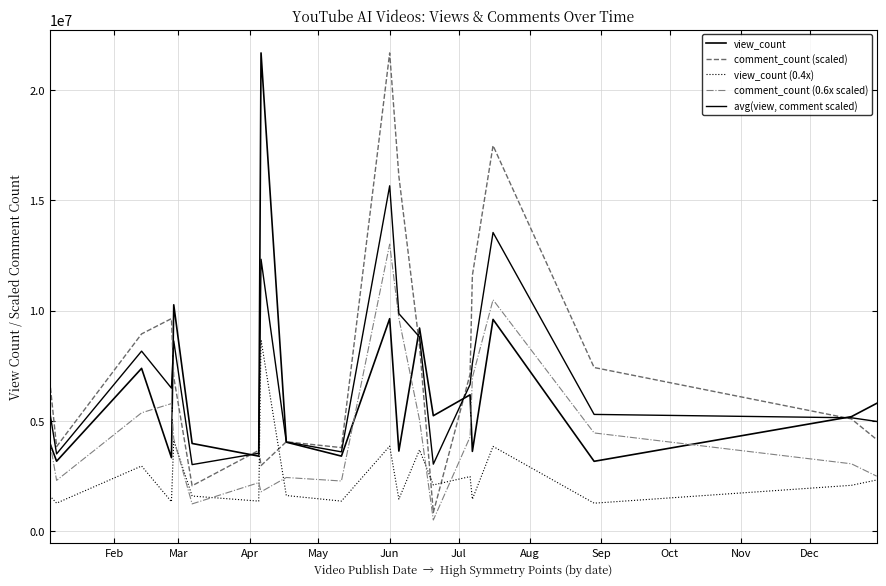

Does the chart display data point markers on the line(s)?

No